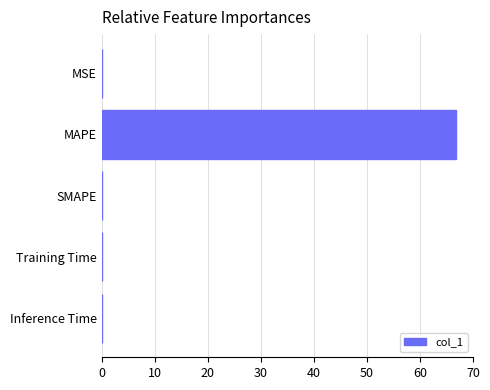

What is the sum of the values at MAPE and SMAPE?

66.7